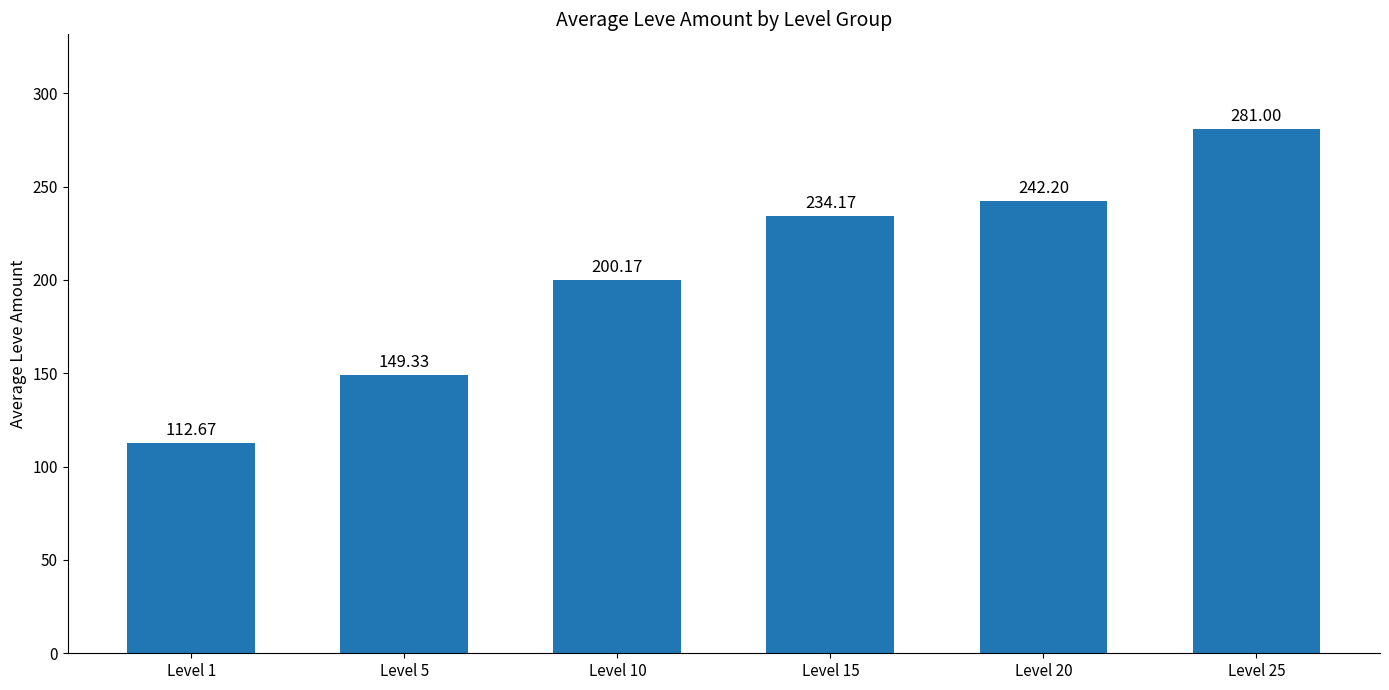

Rank the categories by value from highest to lowest.

Level 25, Level 20, Level 15, Level 10, Level 5, Level 1